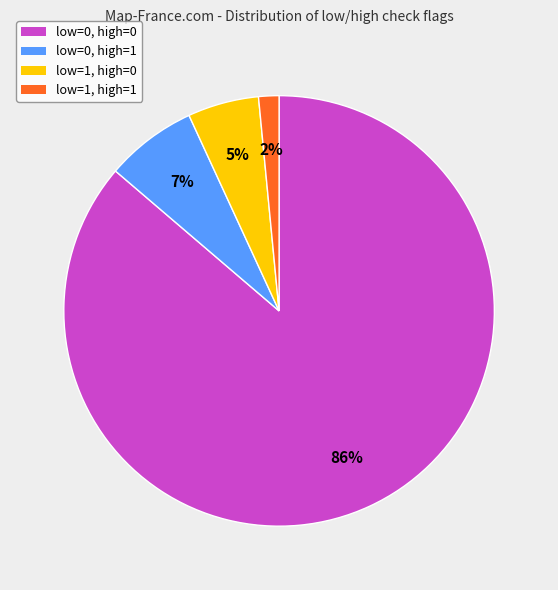

To the nearest percent, what is the difference between the low=0, high=1 and low=1, high=1 slice percentages?

5%